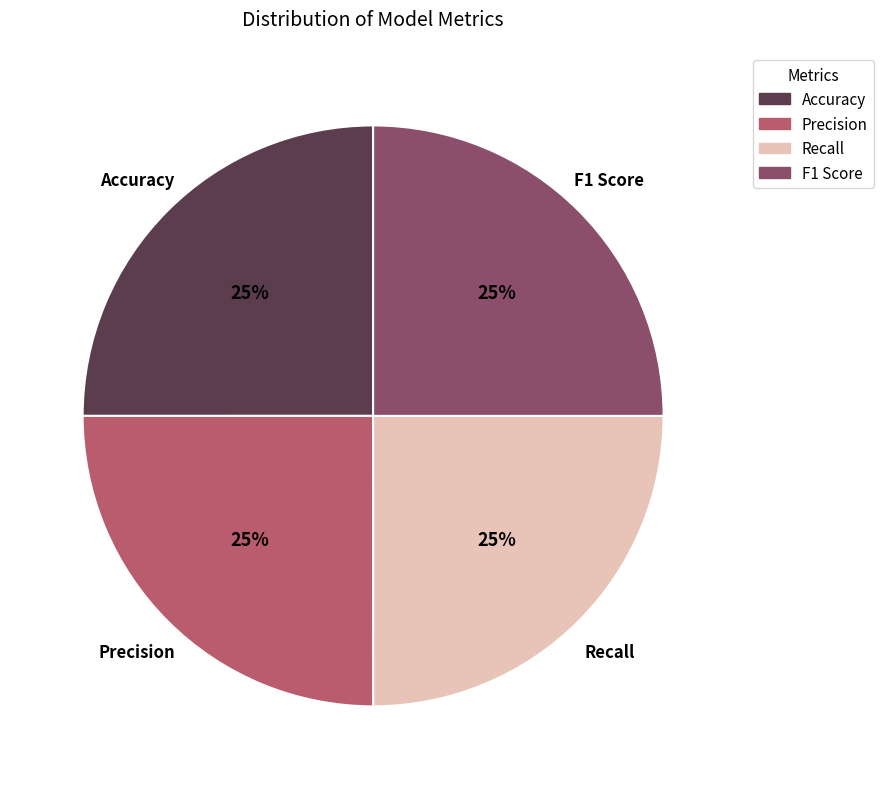

Is it true that Accuracy is 25% of the pie?

True